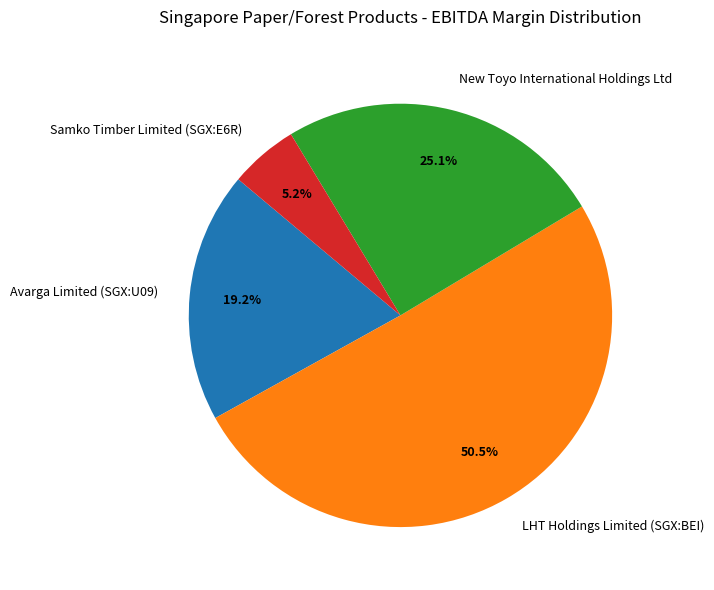

How many slices are in this pie chart?

4